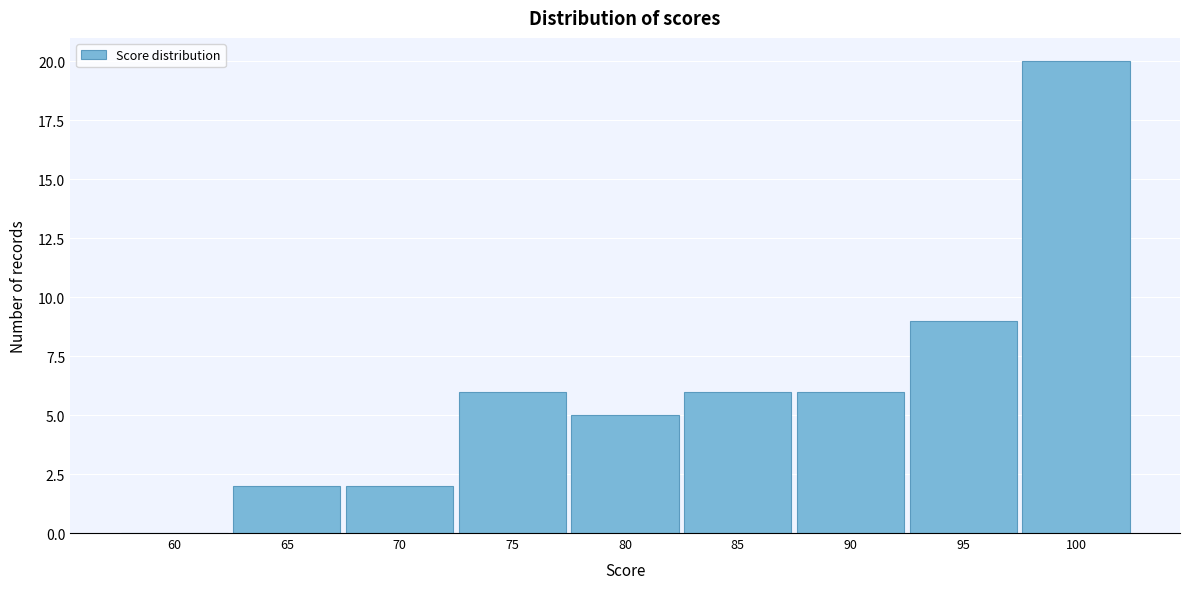

Reading left to right, list all the values displayed in this chart.

60=0	65=2	70=2	75=6	80=5	85=6	90=6	95=9	100=20